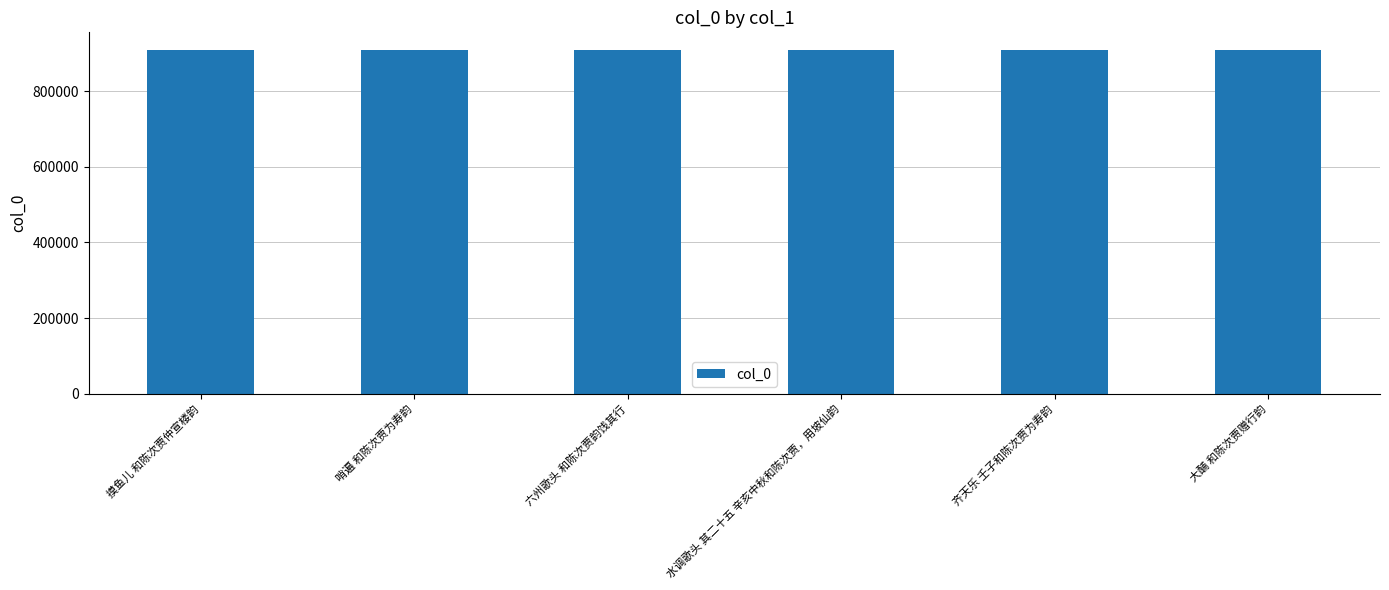

What is the change in value from 摸鱼儿 和陈次贾仲宣楼韵 to 六州歌头 和陈次贾韵饯其行?

-135